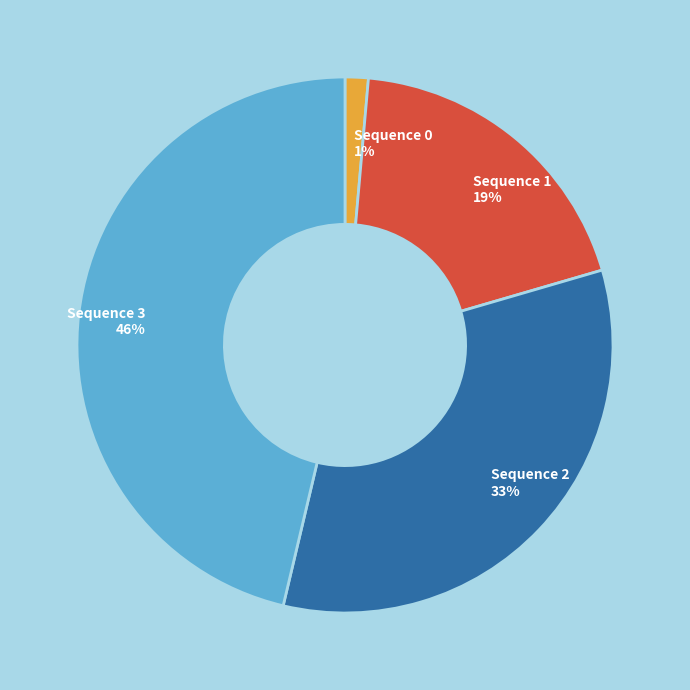

Is it true that Sequence 0 is 11% of the pie?

False